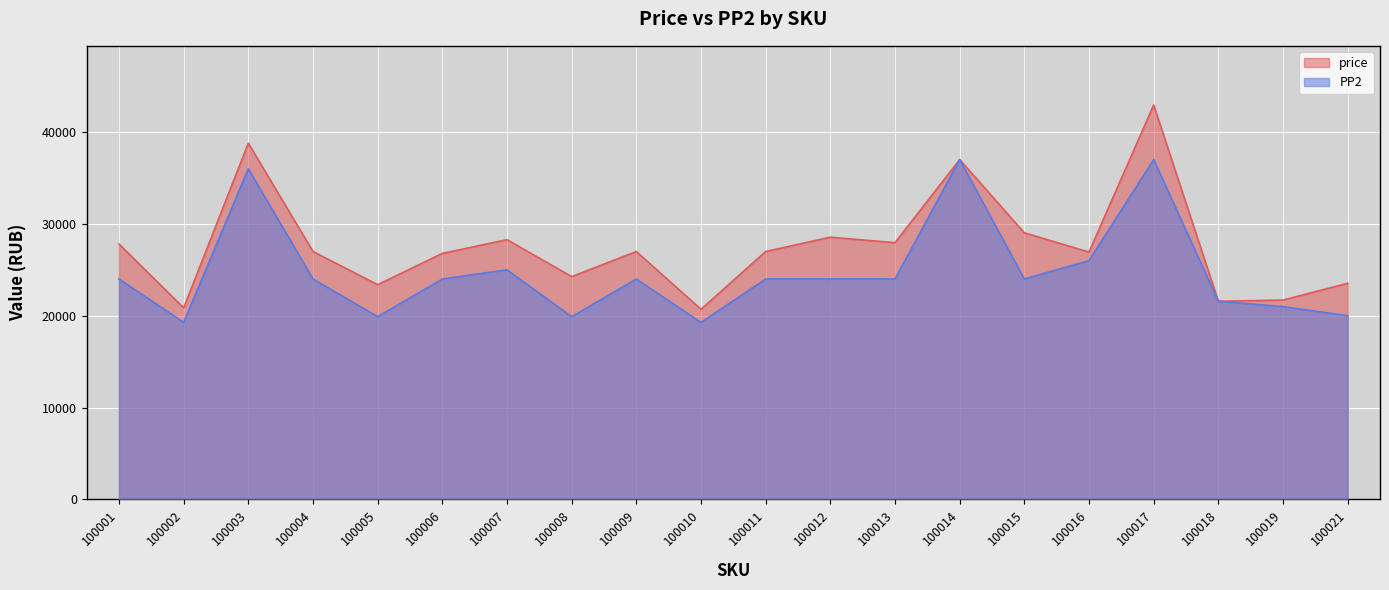

What value does the PP2 series have at 100019?

20999